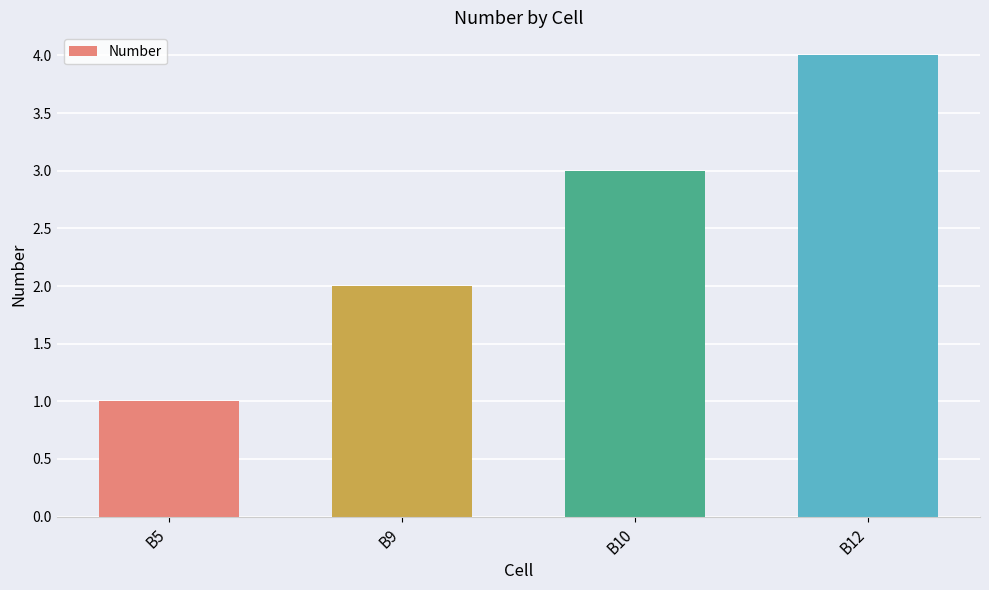

What is the value of the 1st bar from the left?

1